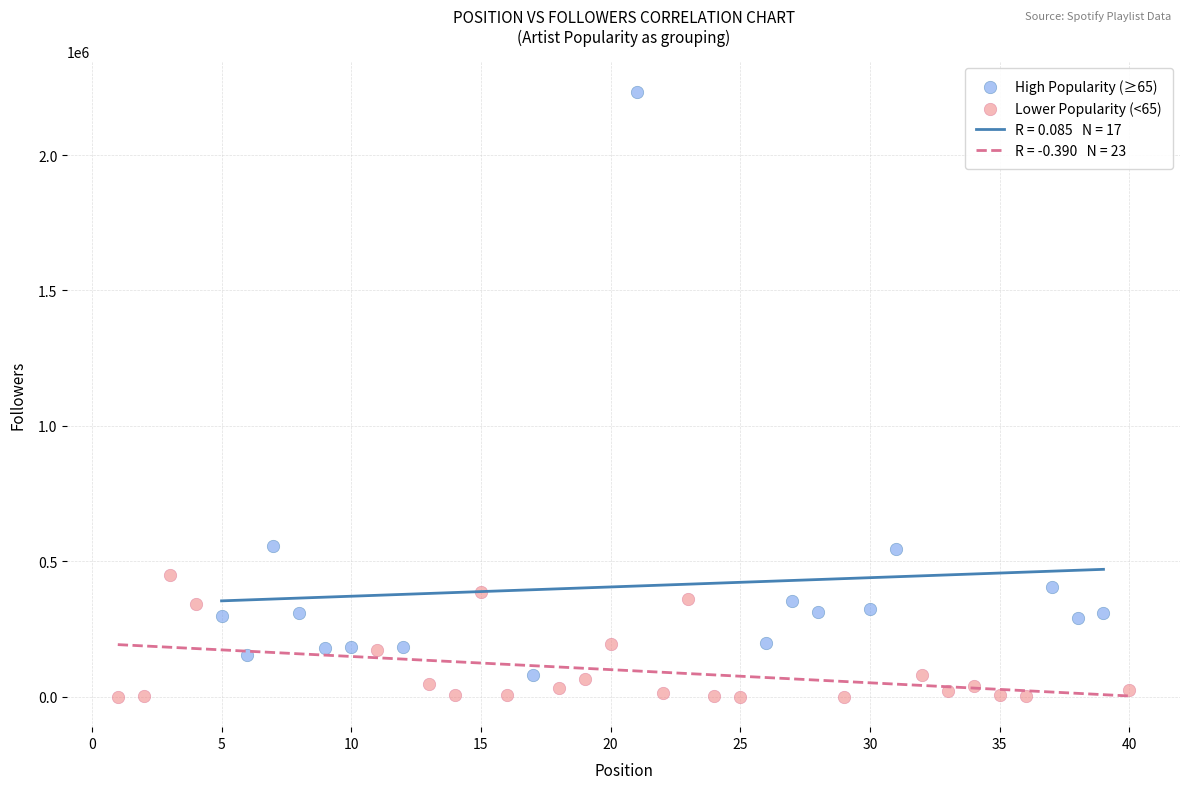

Which series reaches the maximum Y coordinate?

High Popularity (≥65)